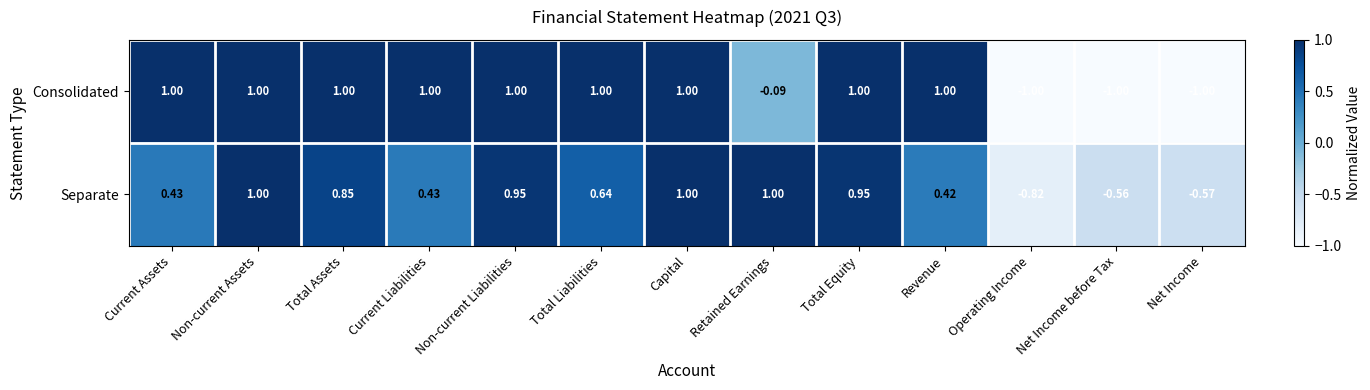

Between Revenue and Net Income, which series saw the biggest shift?

Consolidated